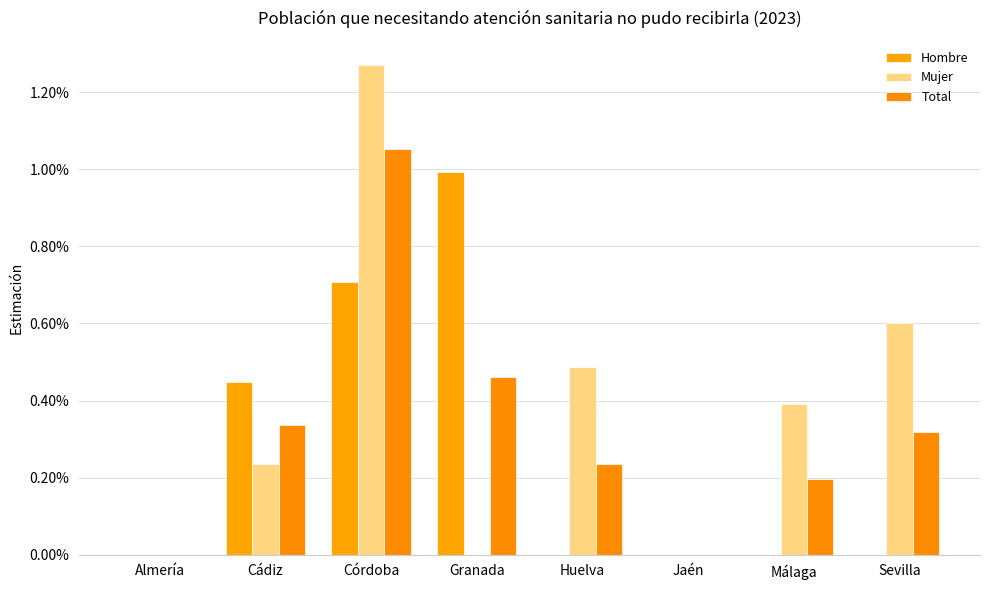

Rank the series by their maximum value, from lowest to highest.

Hombre, Total, Mujer